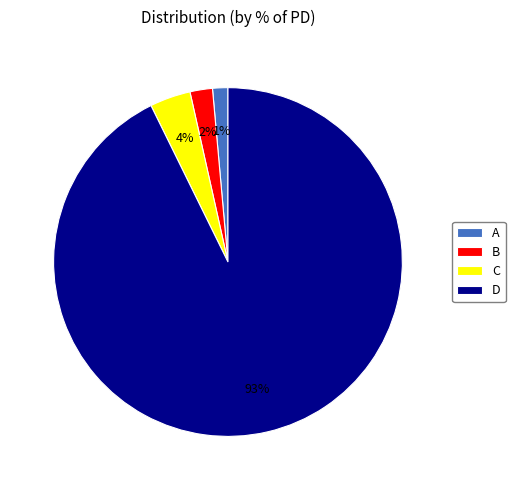

To the nearest percent, what percentage of the pie is C?

4%